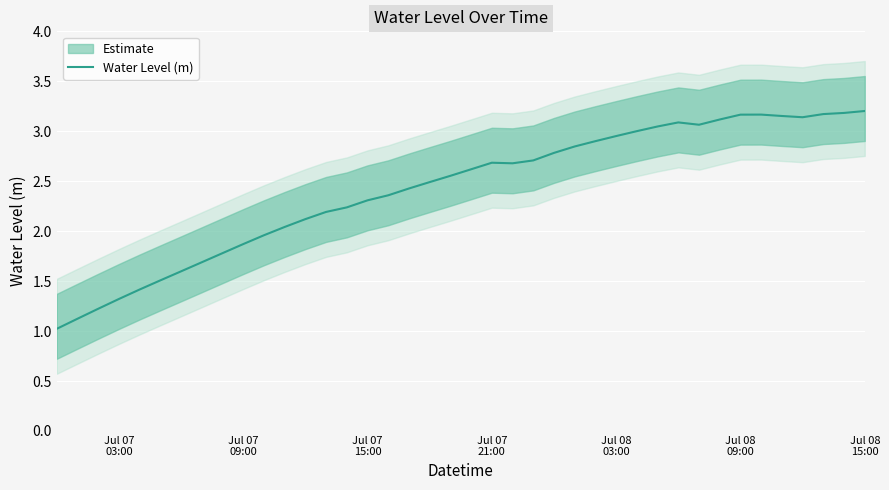

What is the minimum value for Water Level (m)?

1.0